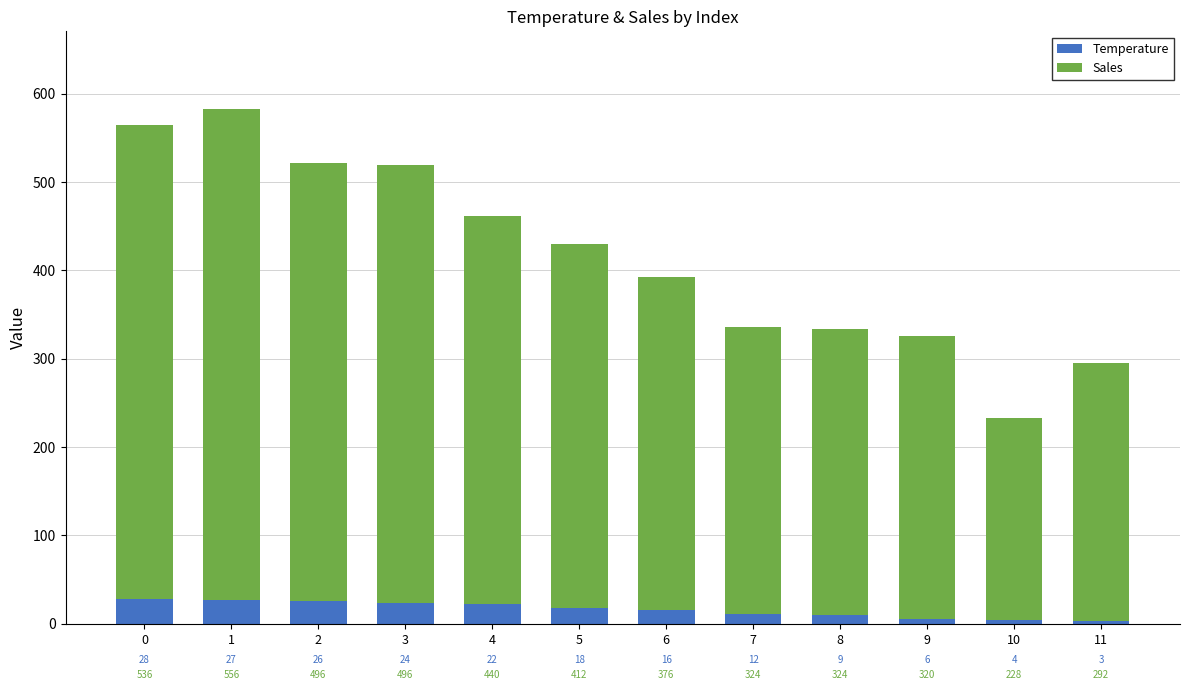

Which category has the lowest value in the Temperature series?

11